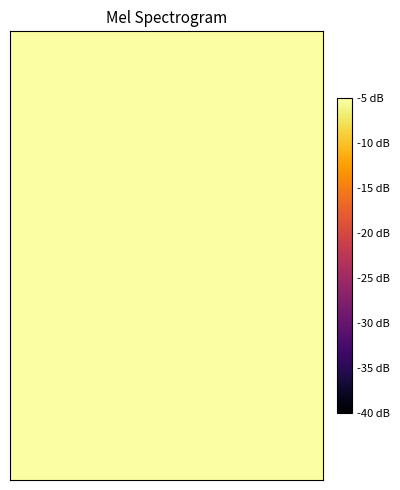

At how many categories does at least one series exceed 22?

8